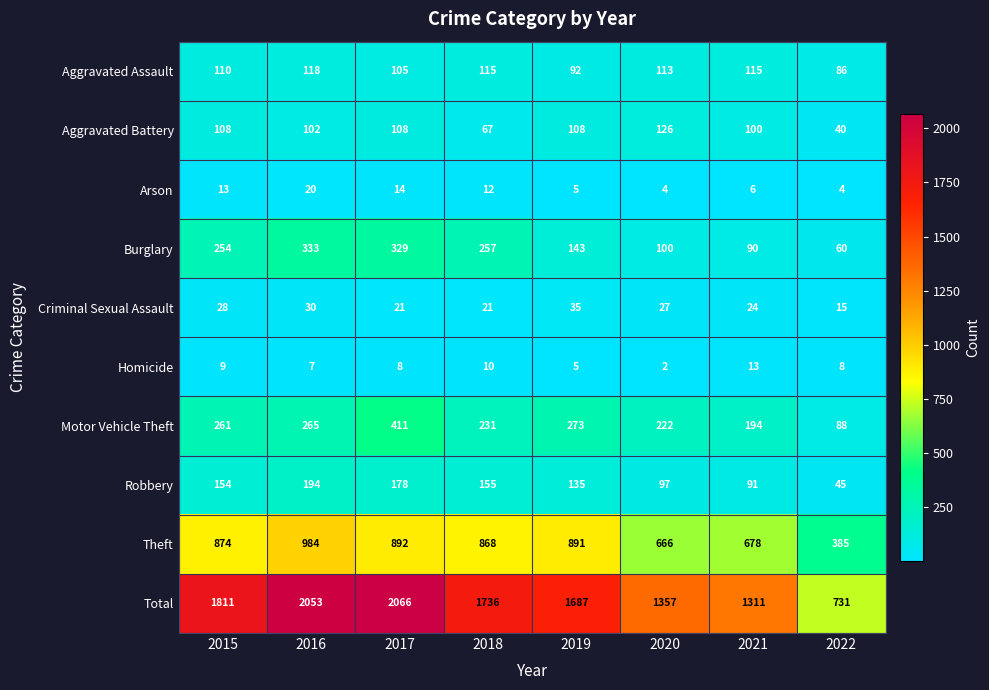

Rank the series at 2017 from highest to lowest value.

Total, Theft, Motor Vehicle Theft, Burglary, Robbery, Aggravated Battery, Aggravated Assault, Criminal Sexual Assault, Arson, Homicide